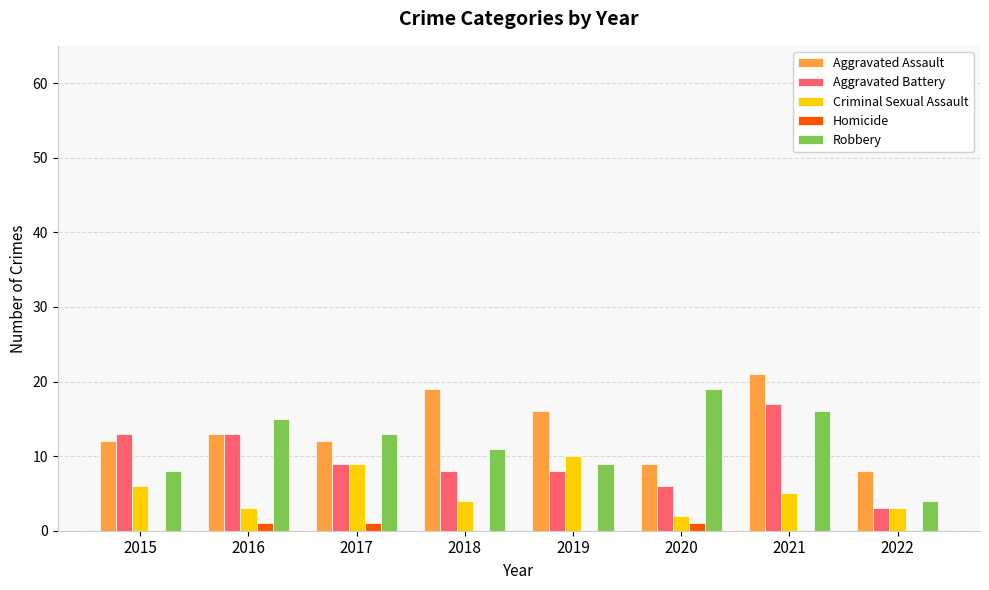

Is it true that Homicide equals 1 at 2016?

True